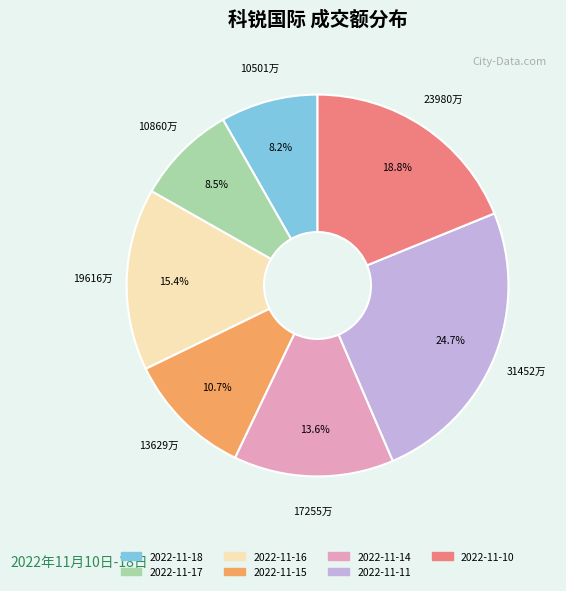

What is the total percentage of 2022-11-11 and 2022-11-15?

35.4%